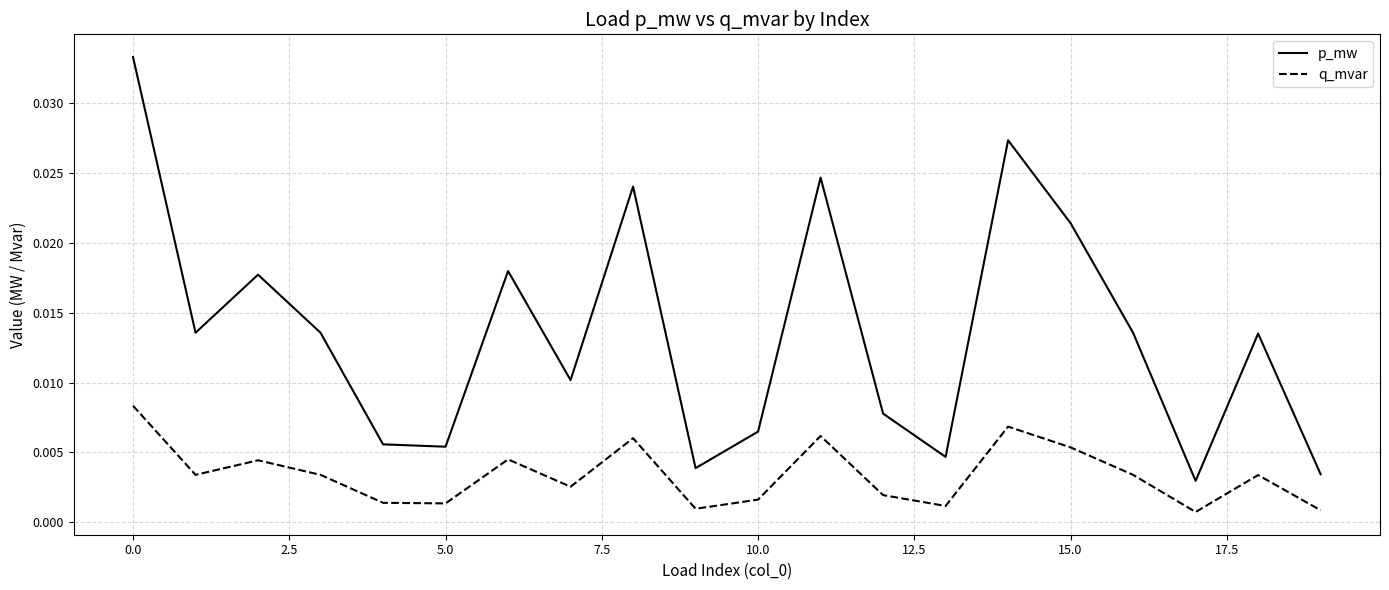

At how many categories does at least one series exceed 0?

20